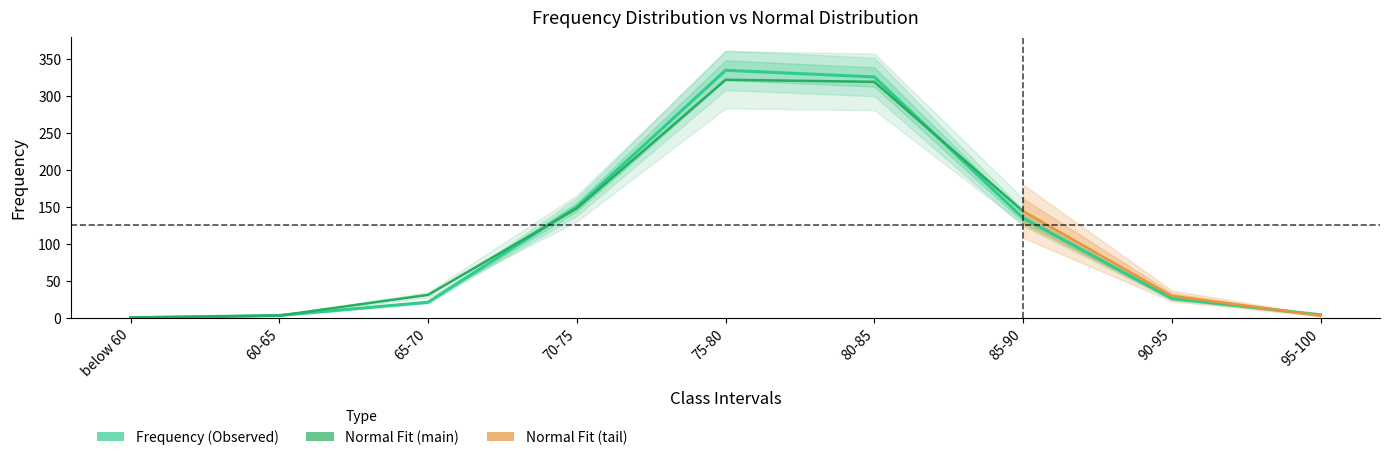

What is the change in value from 60-65 to 65-70?

+18